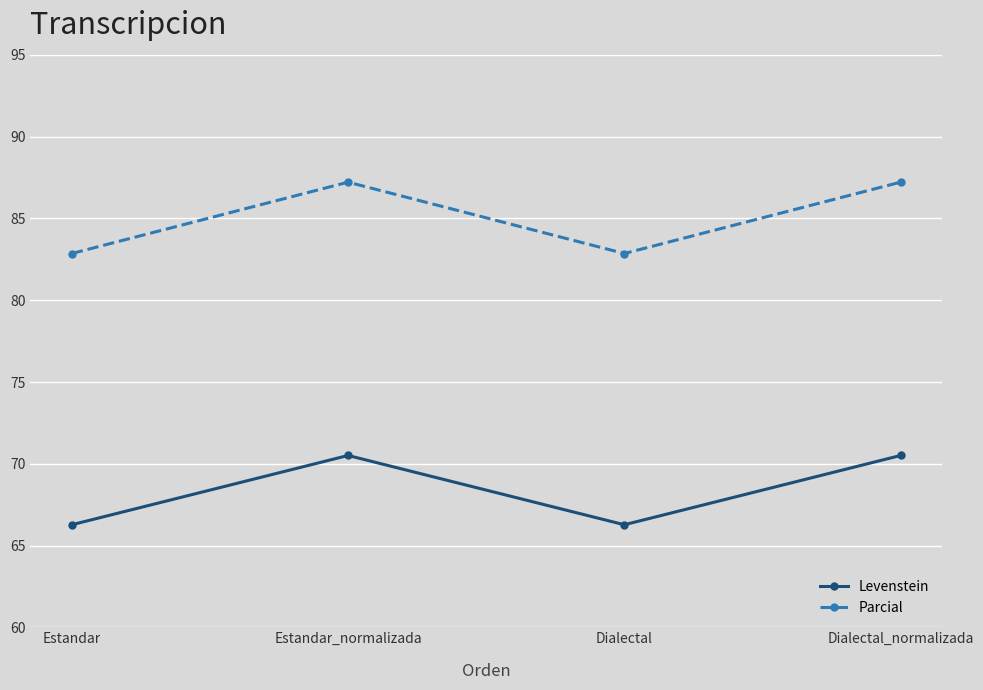

What is the average value of the Parcial series?

85.0